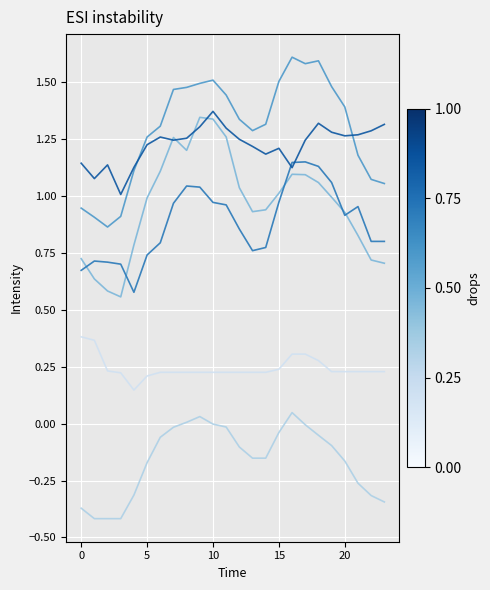

What is the greatest value displayed?

1.6